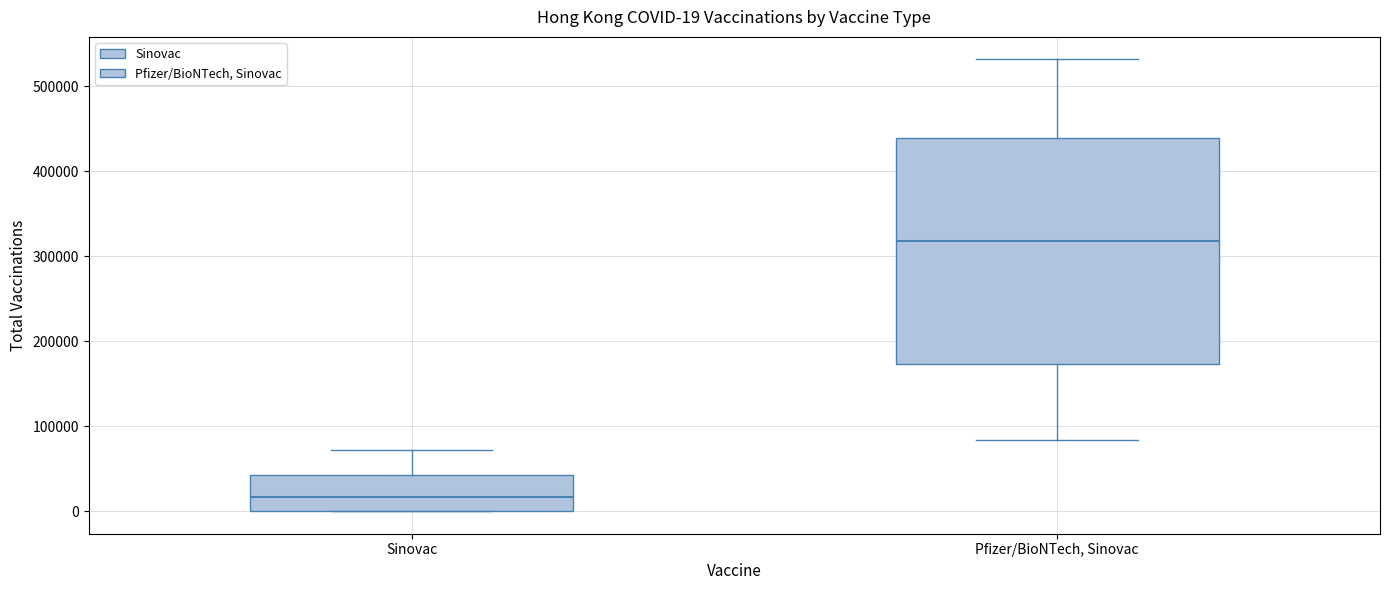

Which box's median line is the highest?

Pfizer/BioNTech, Sinovac